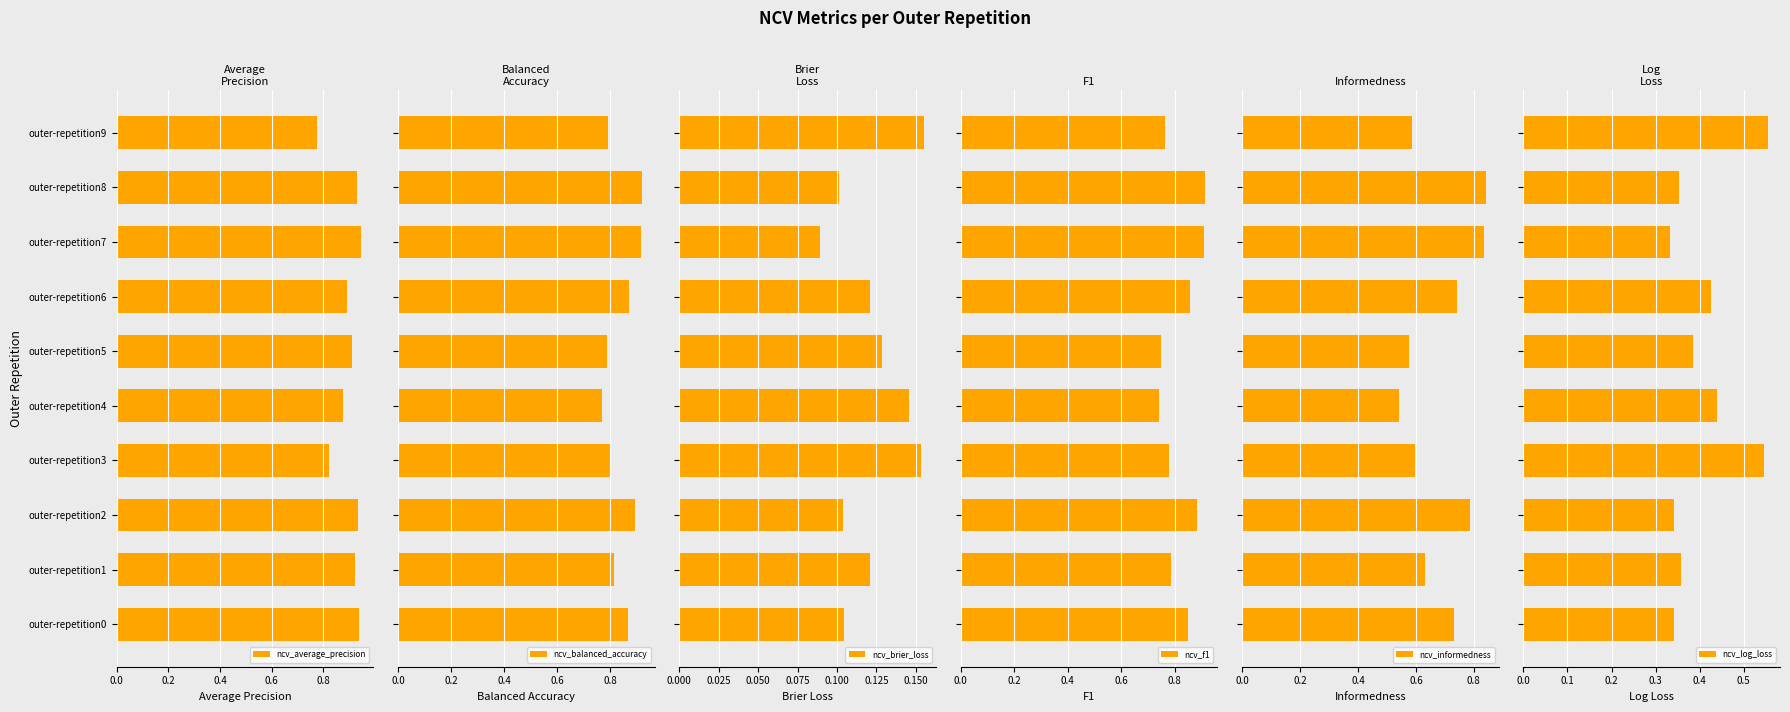

At how many categories does at least one series exceed 0?

10